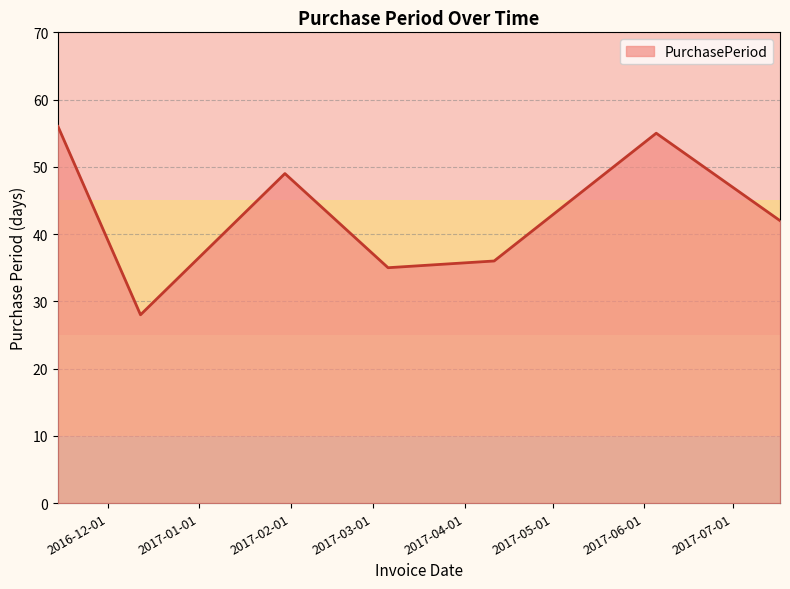

What is the difference between the second highest and minimum values?

27